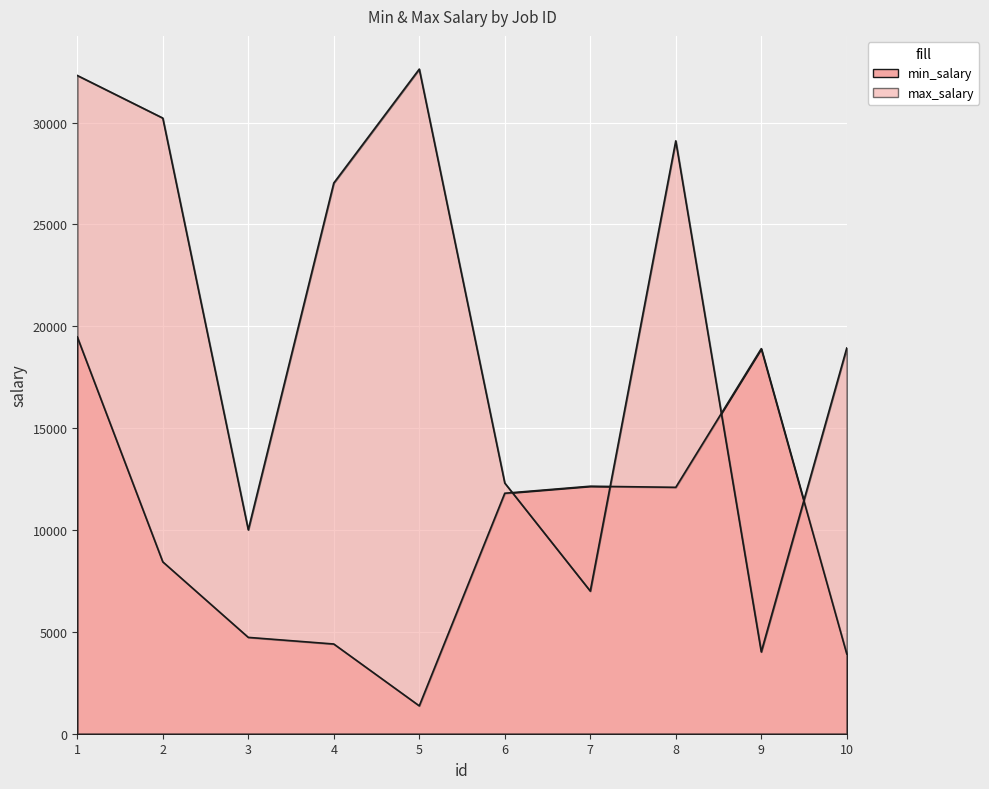

What is the difference between the highest and lowest values at 3?

5280